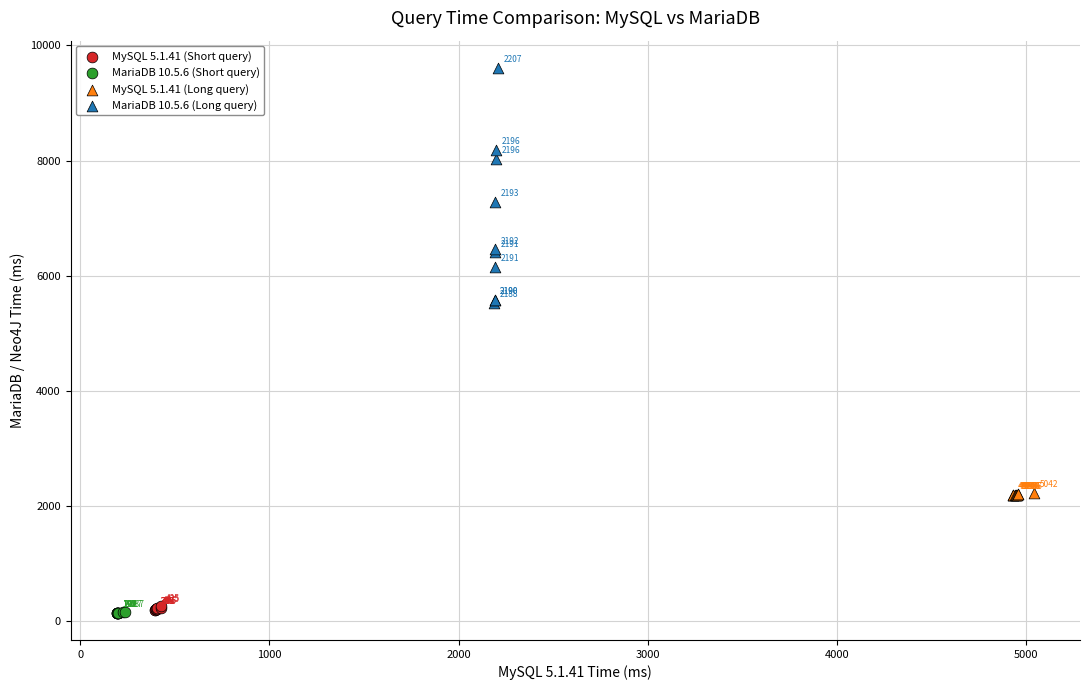

Which series contains the highest Y value?

MariaDB 10.5.6 (Long query)